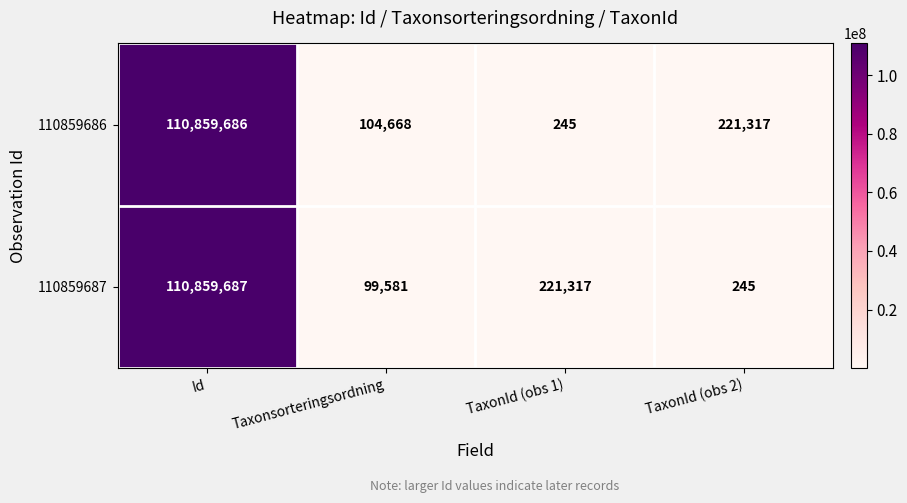

Reading right to left, list all the values displayed in this chart.

110859686: TaxonId (obs 2)=221317	TaxonId (obs 1)=245	Taxonsorteringsordning=104668	Id=110859686
110859687: TaxonId (obs 2)=245	TaxonId (obs 1)=221317	Taxonsorteringsordning=99581	Id=110859687